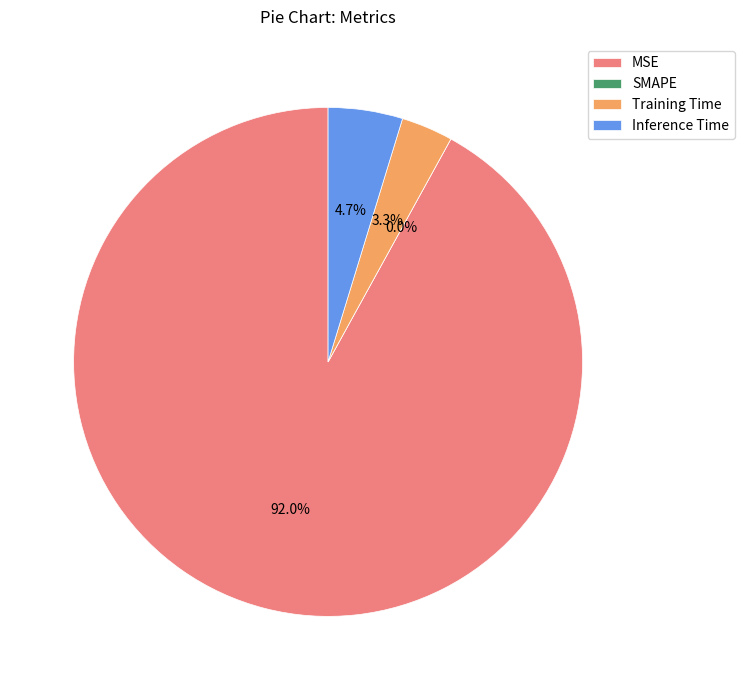

Which category has the smallest portion of the pie?

SMAPE